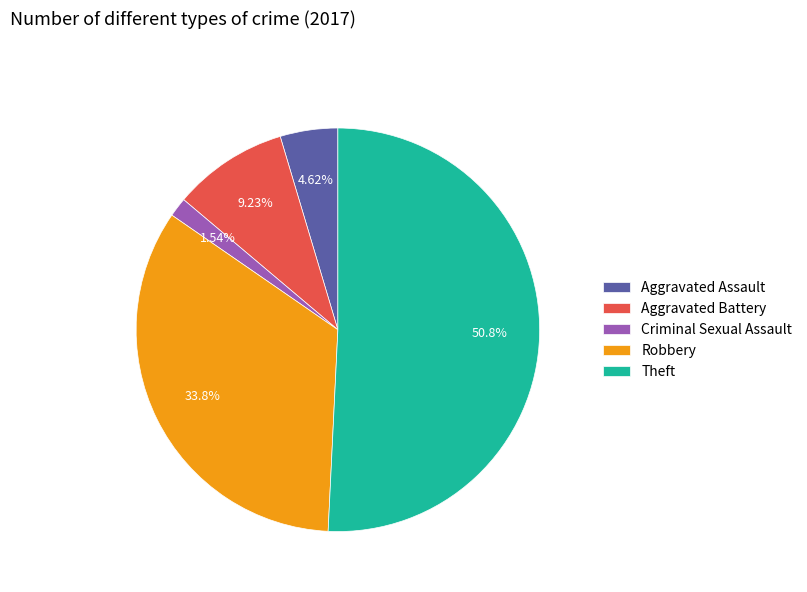

To the nearest percent, what percentage of the pie is Criminal Sexual Assault?

2%